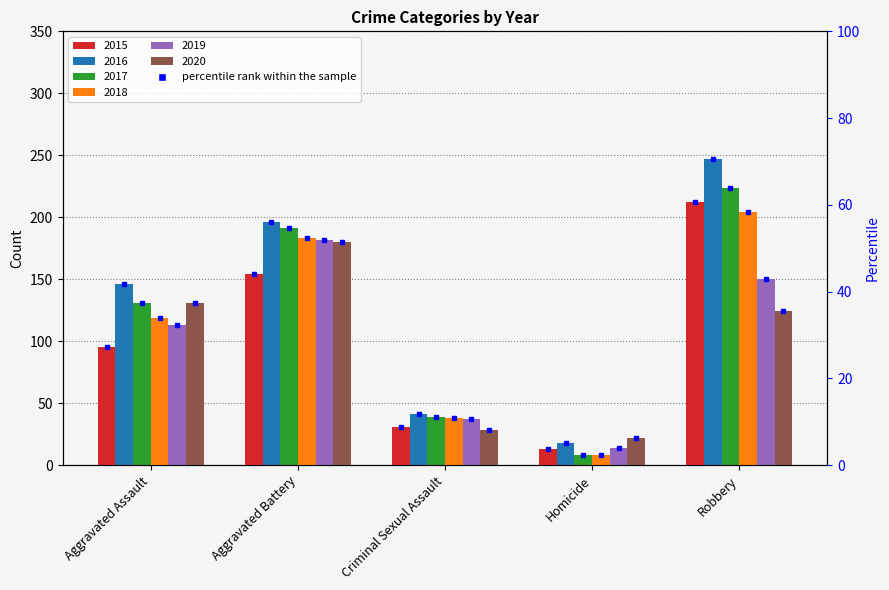

At which category is the sum across all series the highest?

Robbery